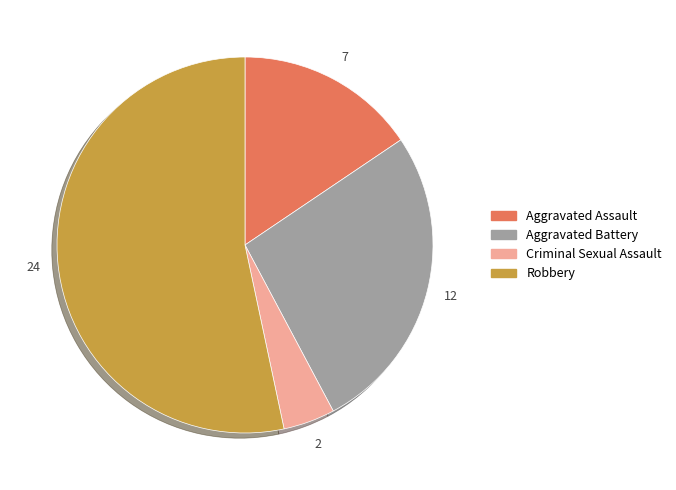

Combined, do Robbery and Criminal Sexual Assault account for over 50%?

Yes